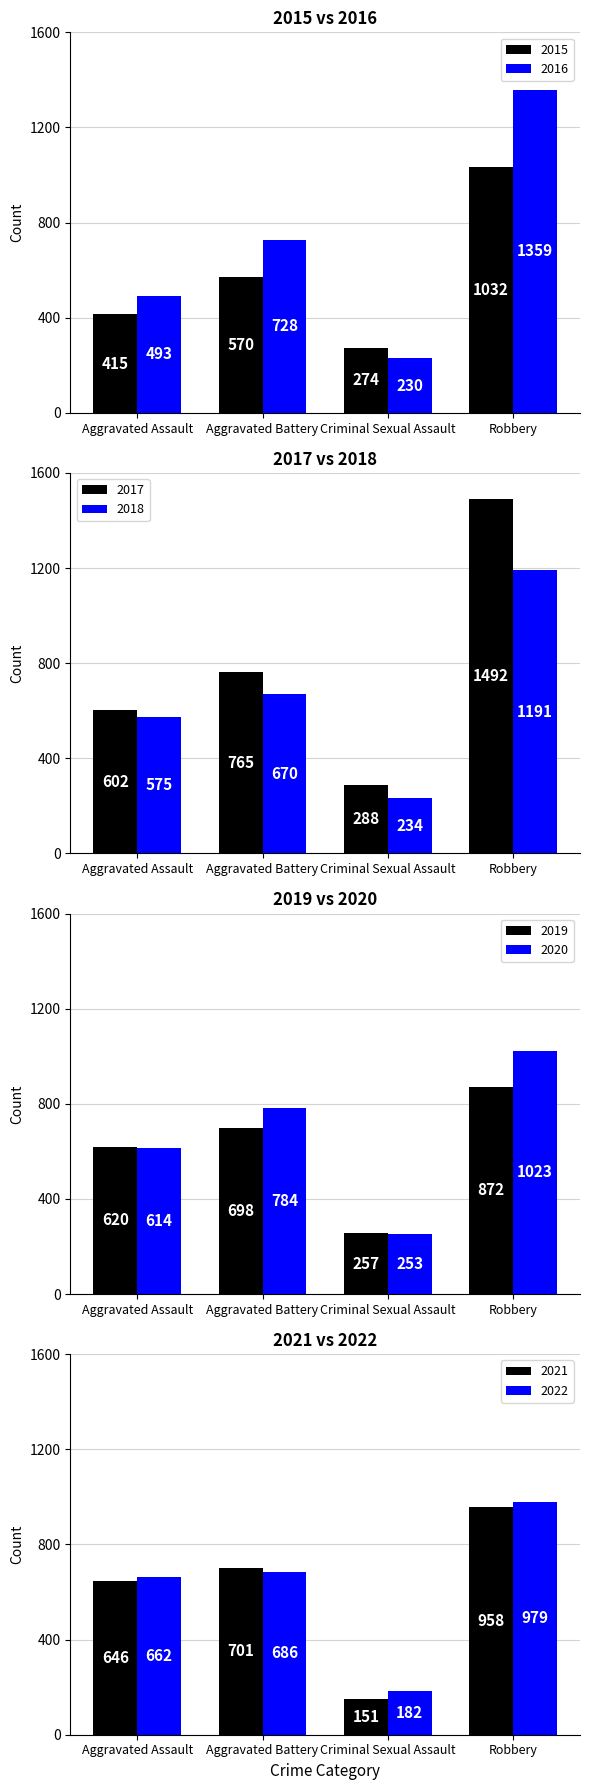

Does the chart contain stacked bars?

No